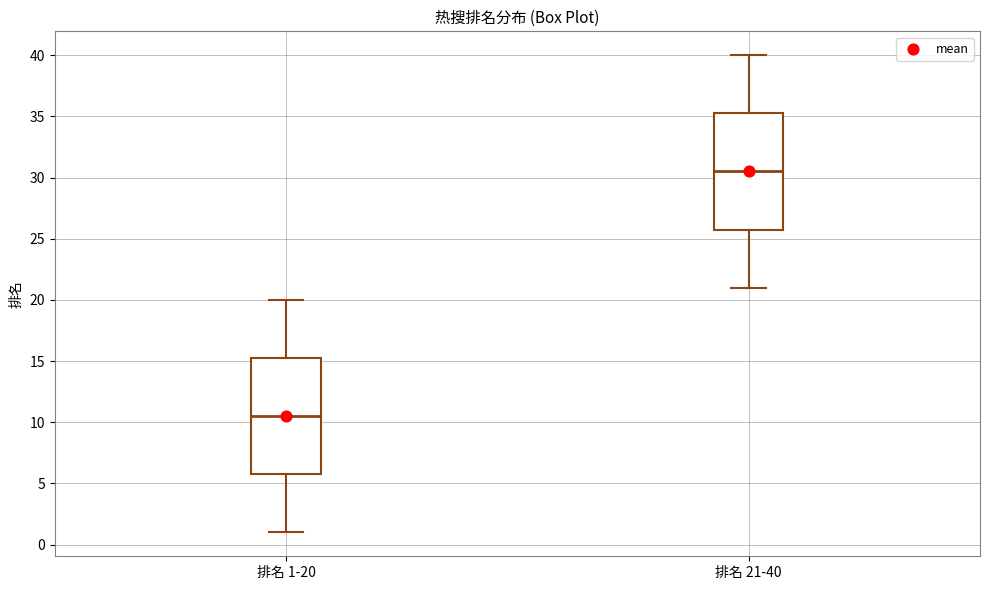

Which box's median line is the highest?

排名 21-40